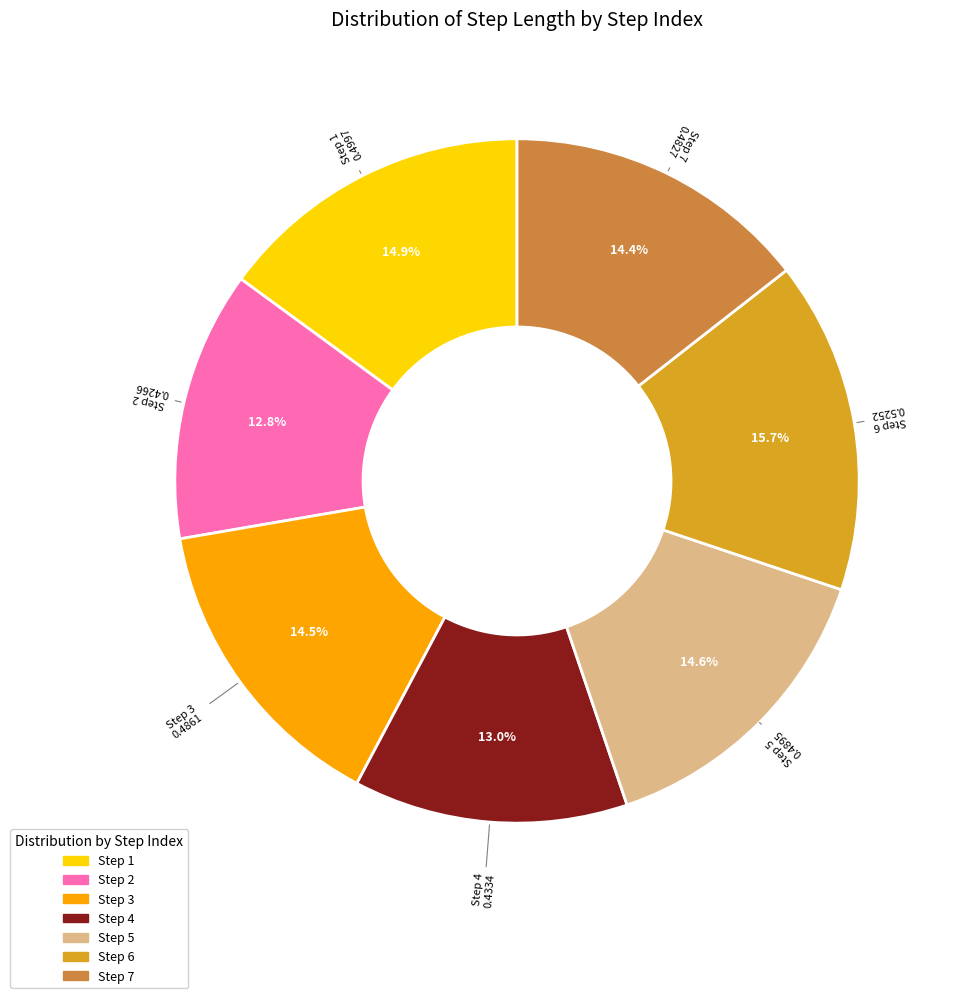

Does any single category account for the majority?

No